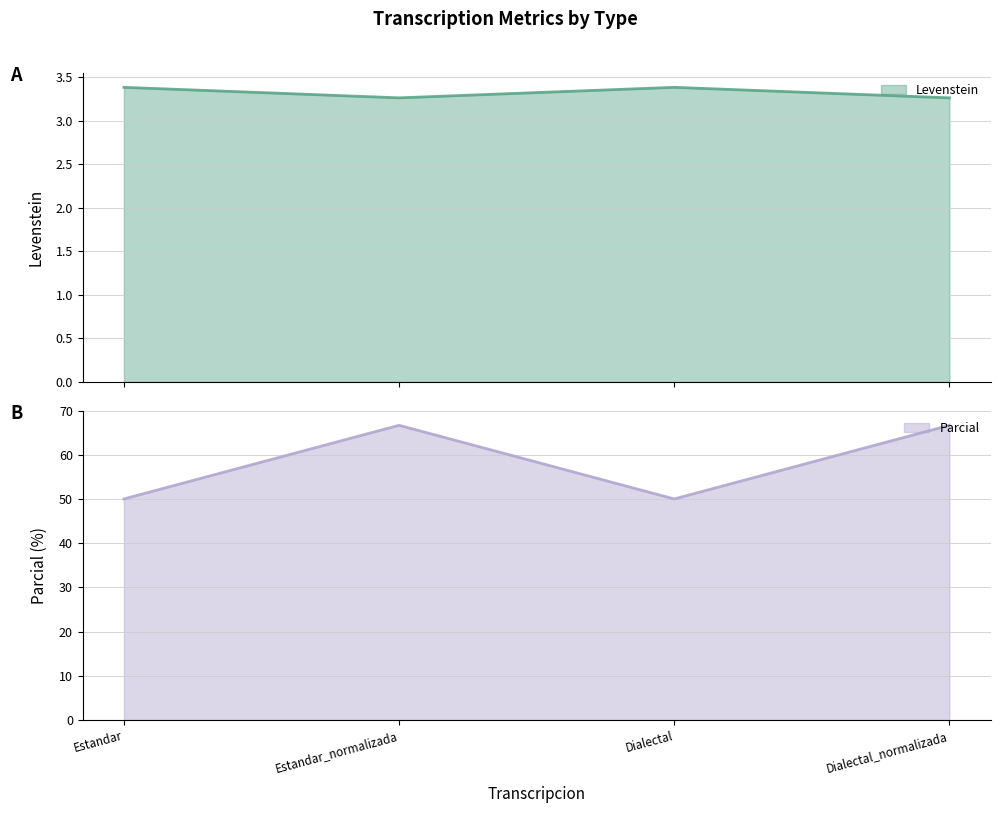

How many distinct data groups are displayed?

2